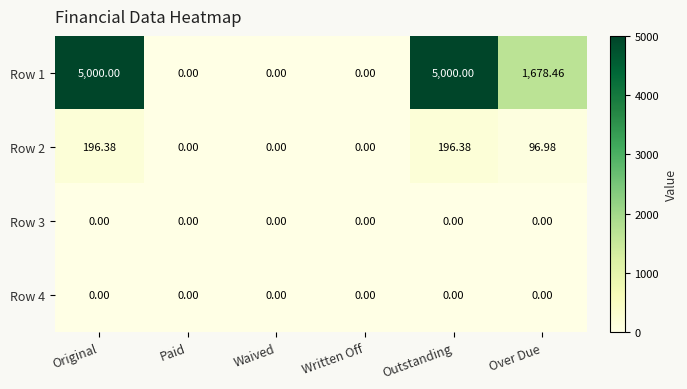

Where does the Row 2 series first go above 96?

Original